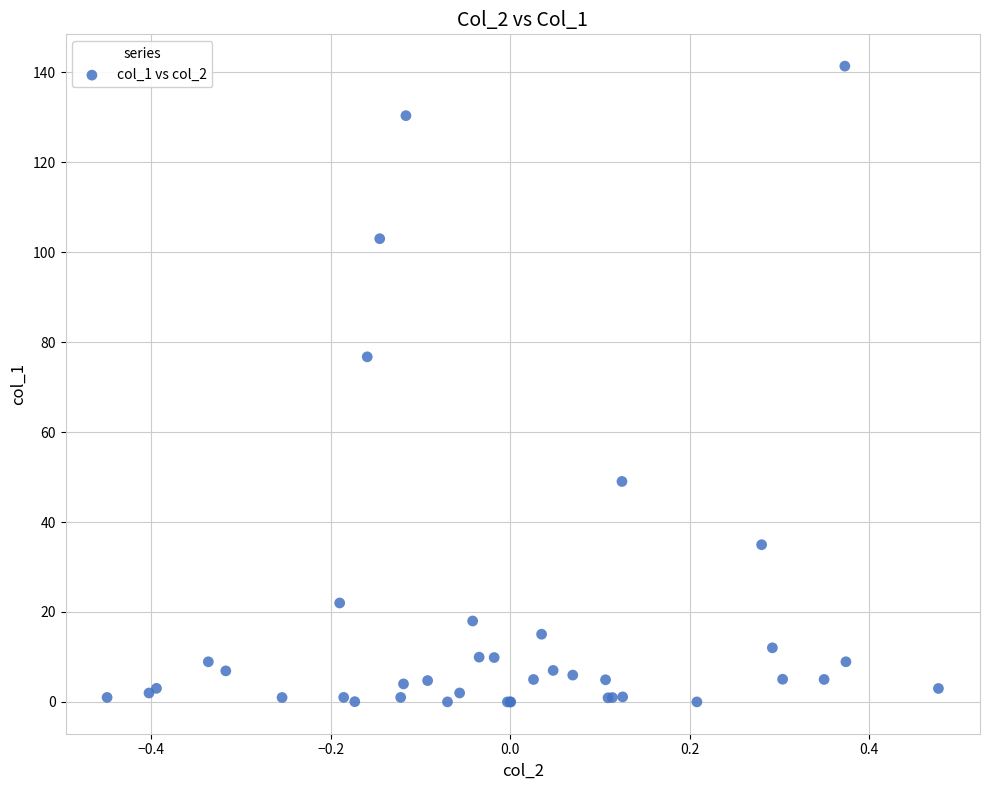

What Y value in the scatter plot is closest to 70?

76.7